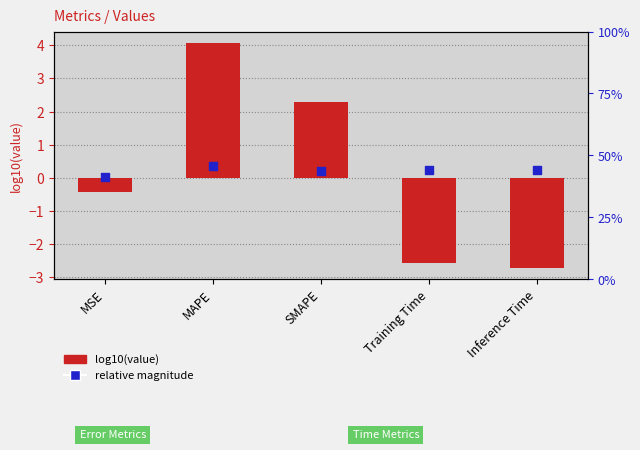

Which series reaches the minimum Y coordinate?

log10(value)